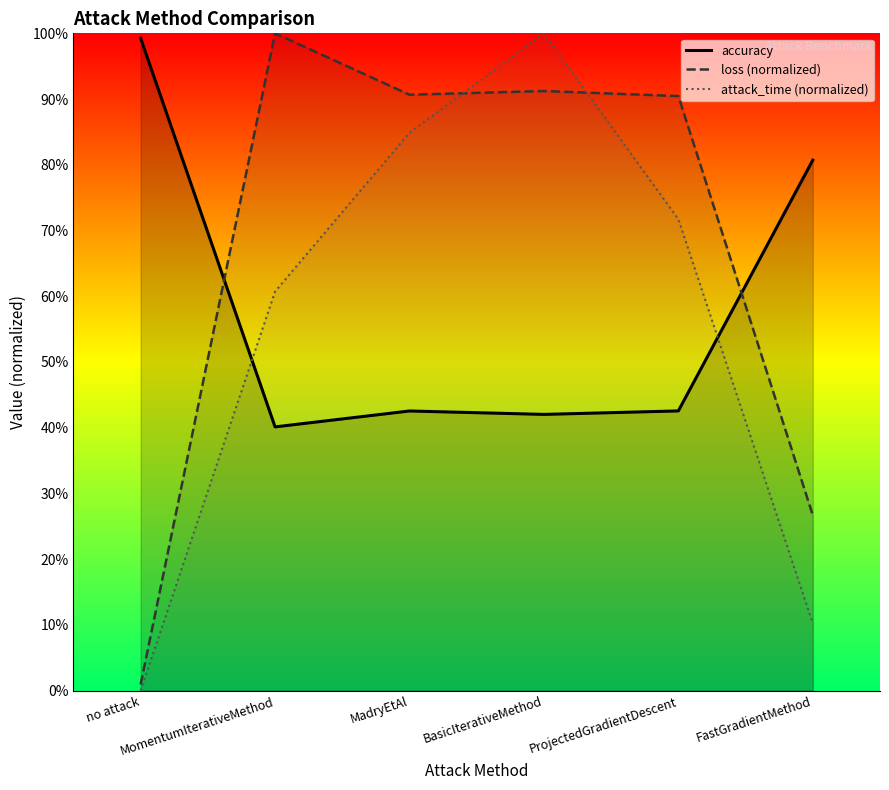

Is it true that accuracy equals 0.1 at MomentumIterativeMethod?

False